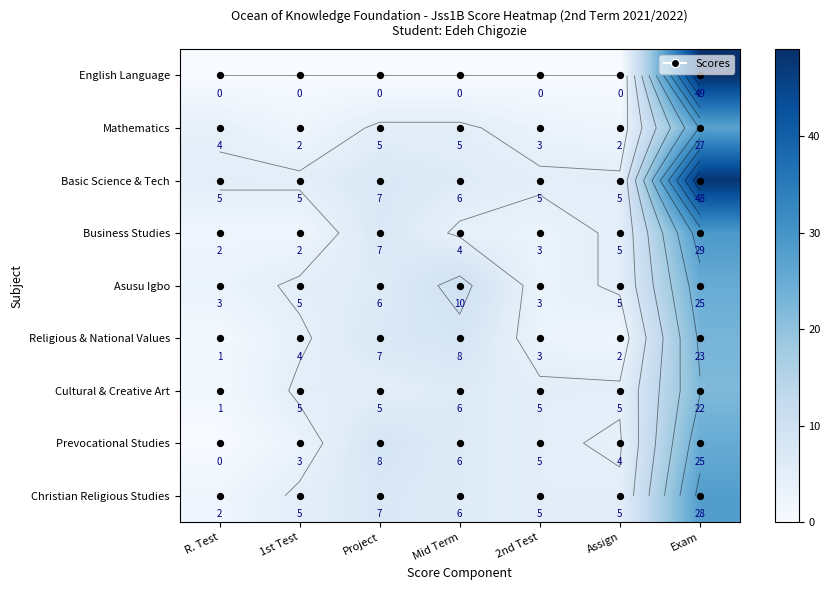

What is the sum of all Cultural & Creative Art values?

49